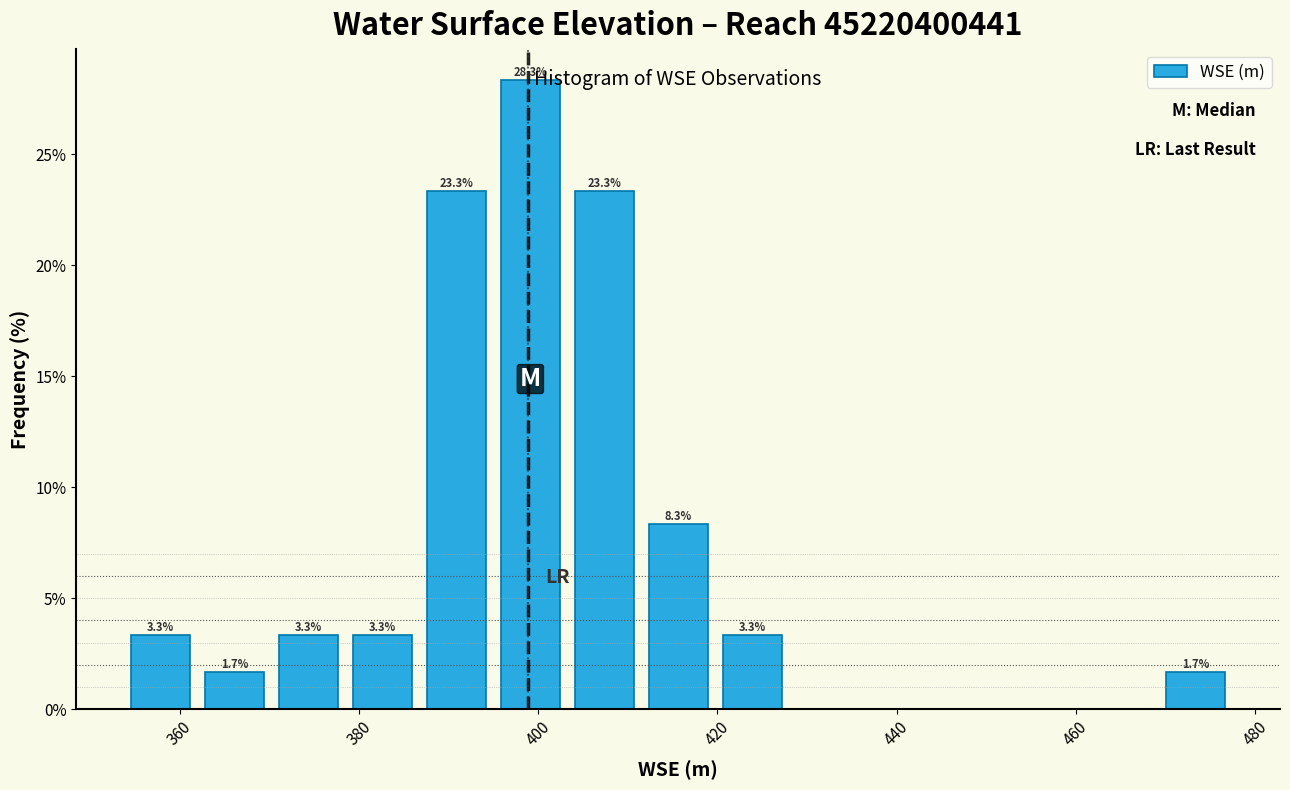

Over which range of the x-axis is the bar tallest?

394 to 404